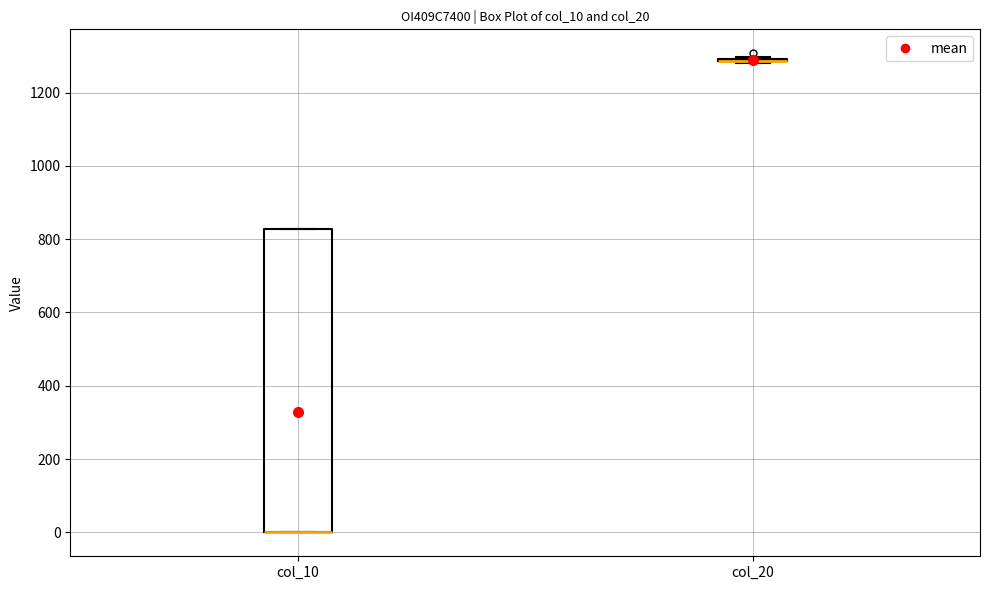

Comparing the boxes themselves (not the whiskers), which one is the tallest?

col_10